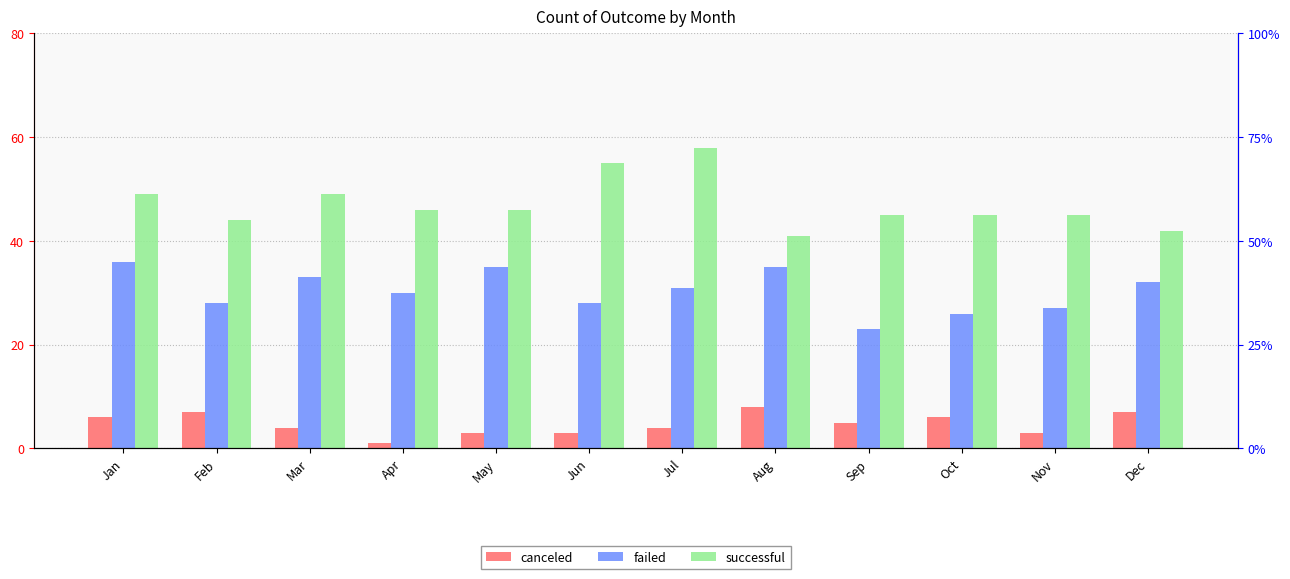

Are the bars grouped side by side (vs. stacked)?

Yes